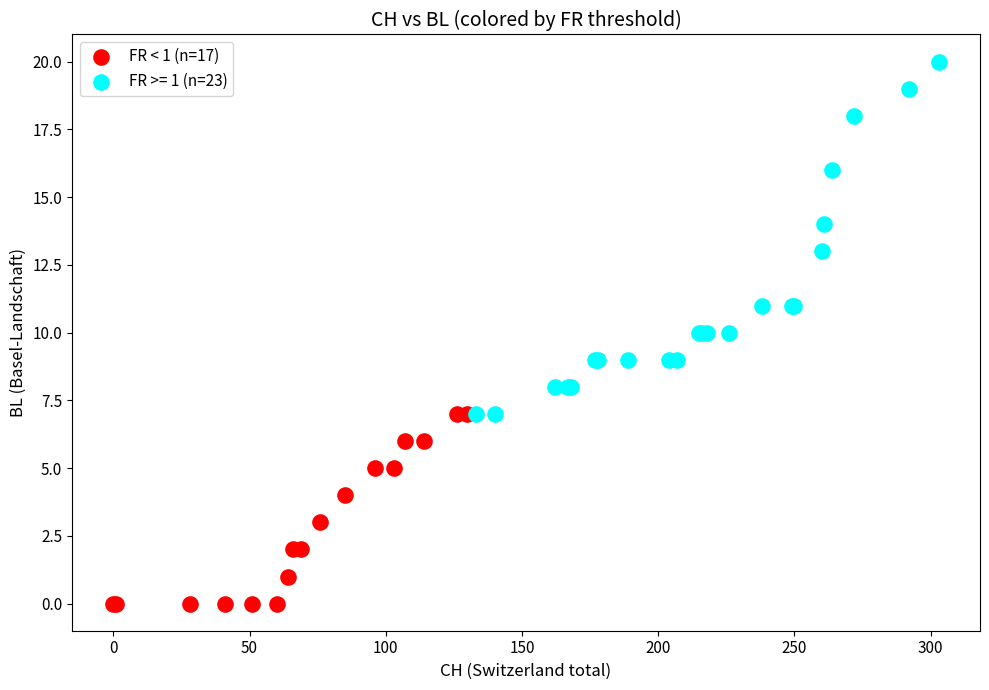

Which series contains the lowest Y value?

FR < 1 (n=17)